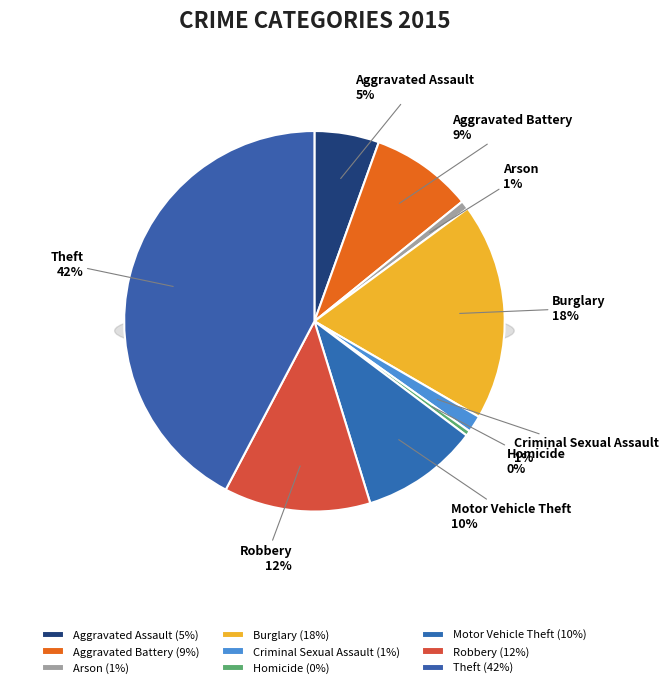

Is there a majority slice in this chart?

No